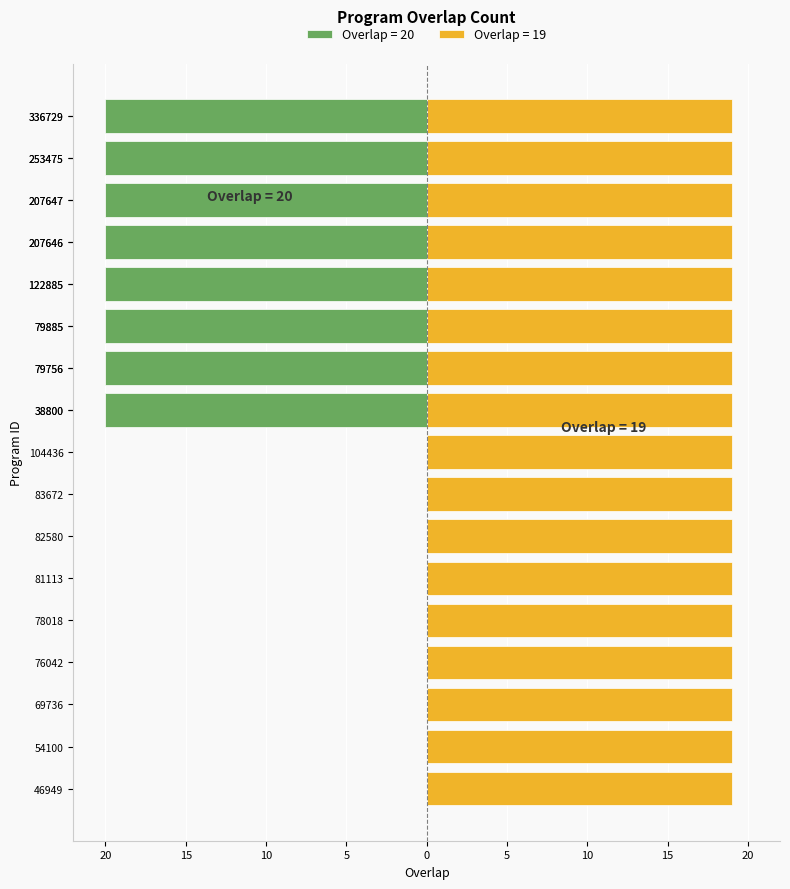

At which label is the value closest to 19?

46949